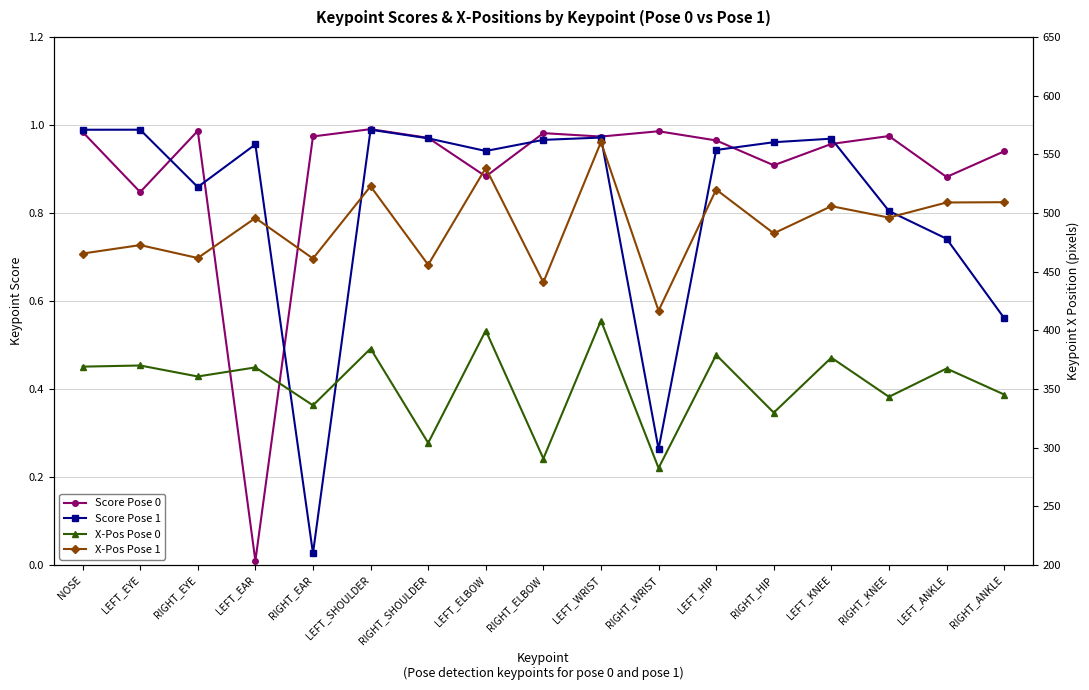

Does the chart have visible grid lines?

Yes